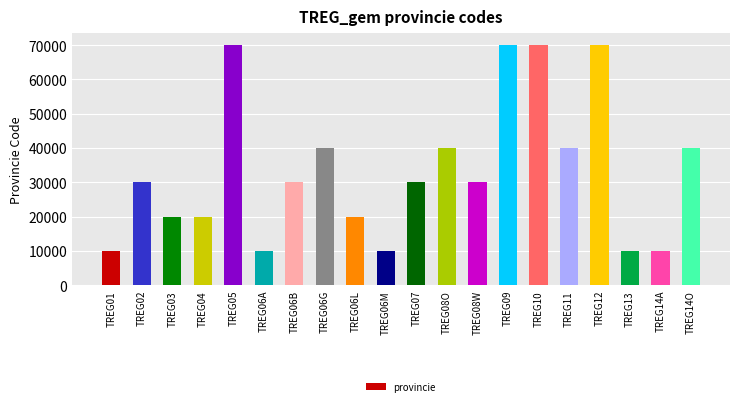

The value at TREG13 is 10000. True or false?

True